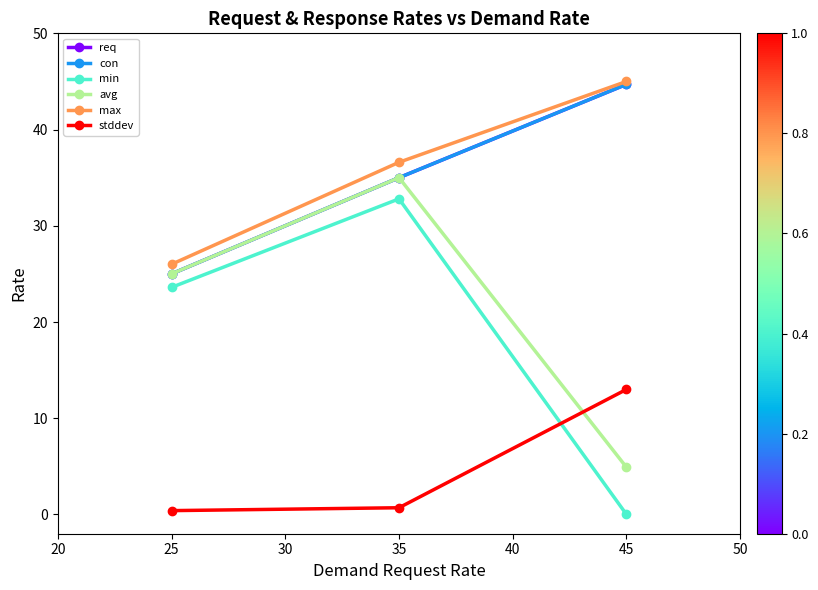

Is this an area chart (filled region under the line)?

No